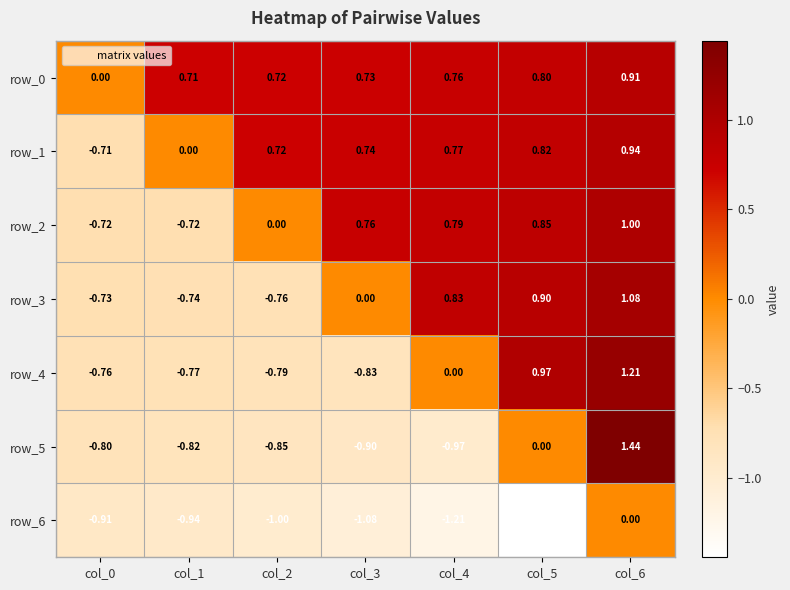

Is the value of row_5 at col_4 greater than the value of row_0 at col_6?

No